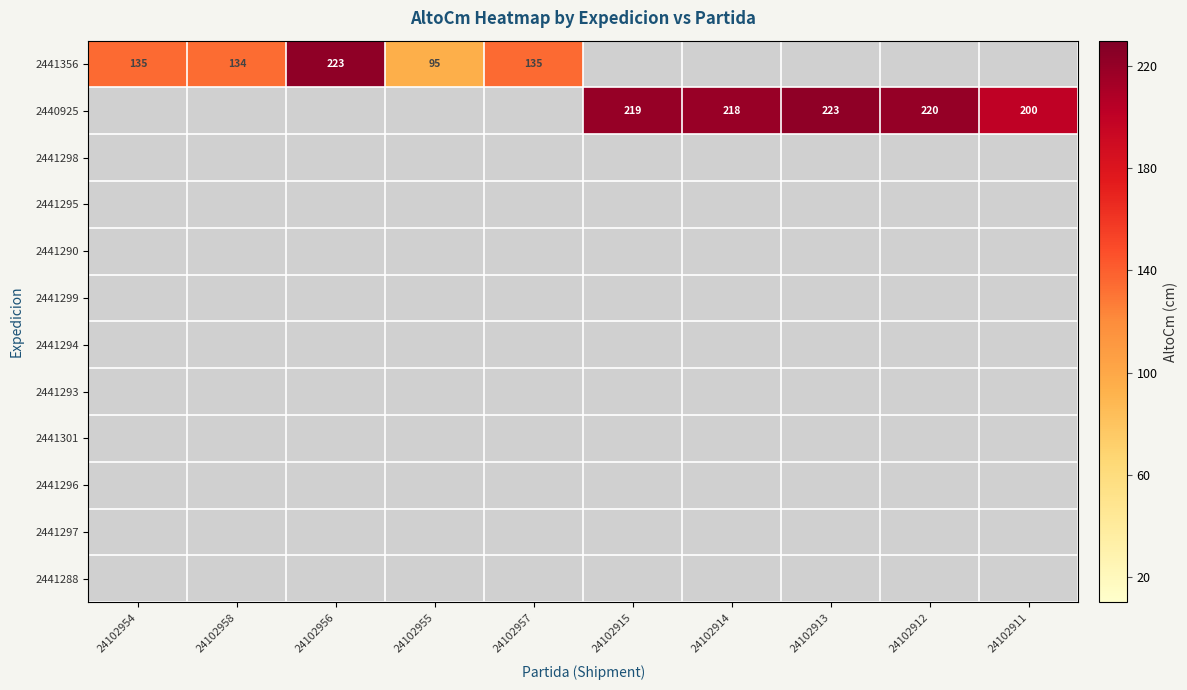

The value of 2440925 at 24102914 is 146. True or false?

False